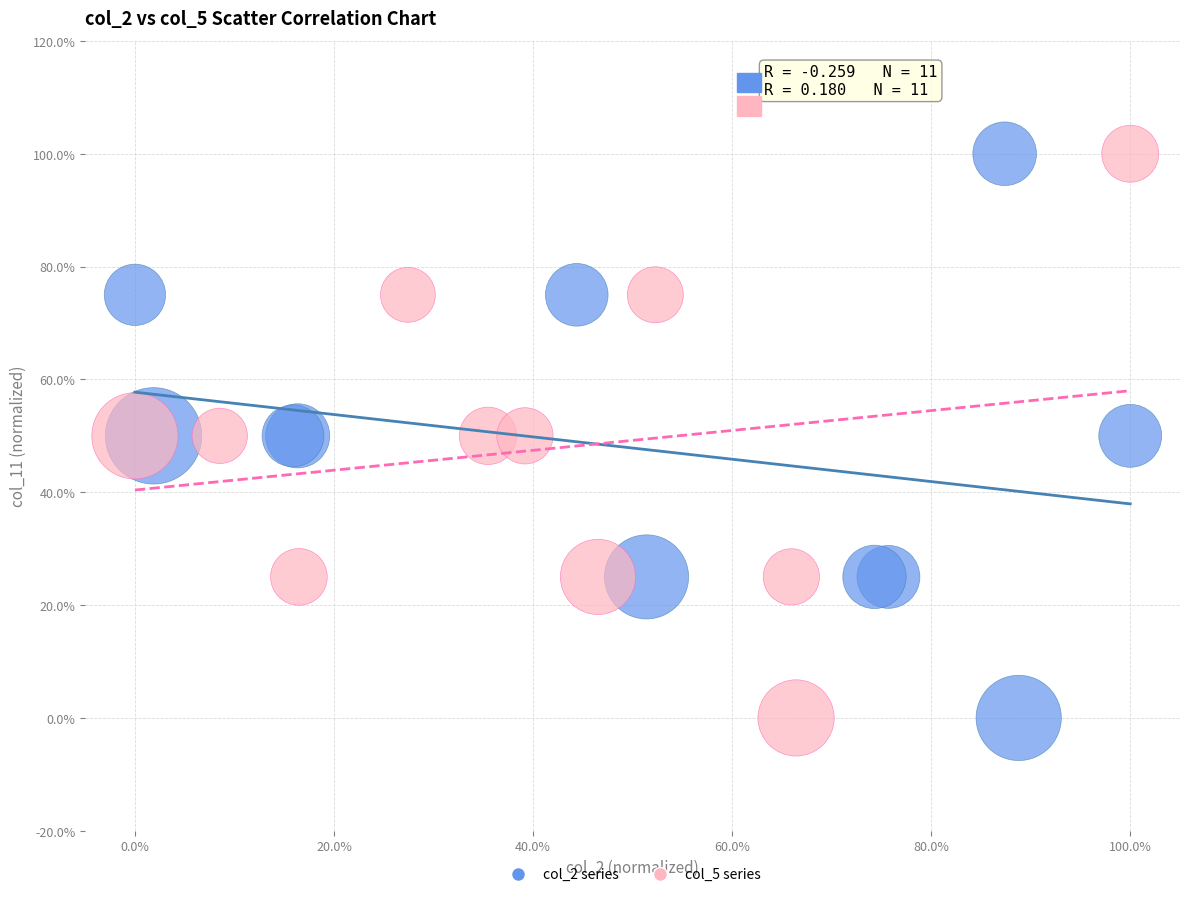

What are all the series names shown in the legend?

col_2 series, col_5 series